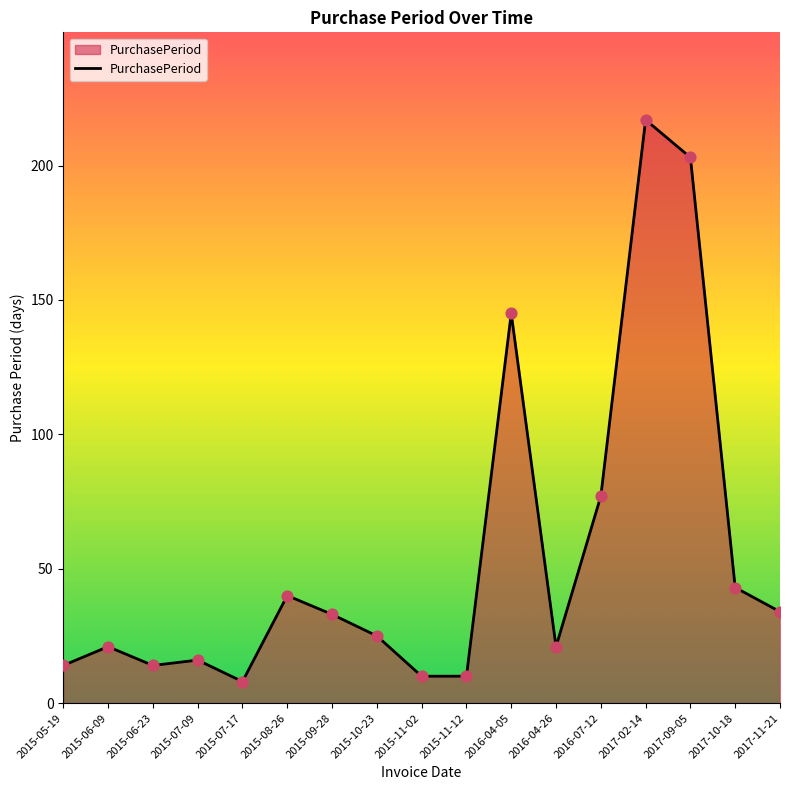

What is the change in value from 2015-08-26 to 2016-04-26?

-19